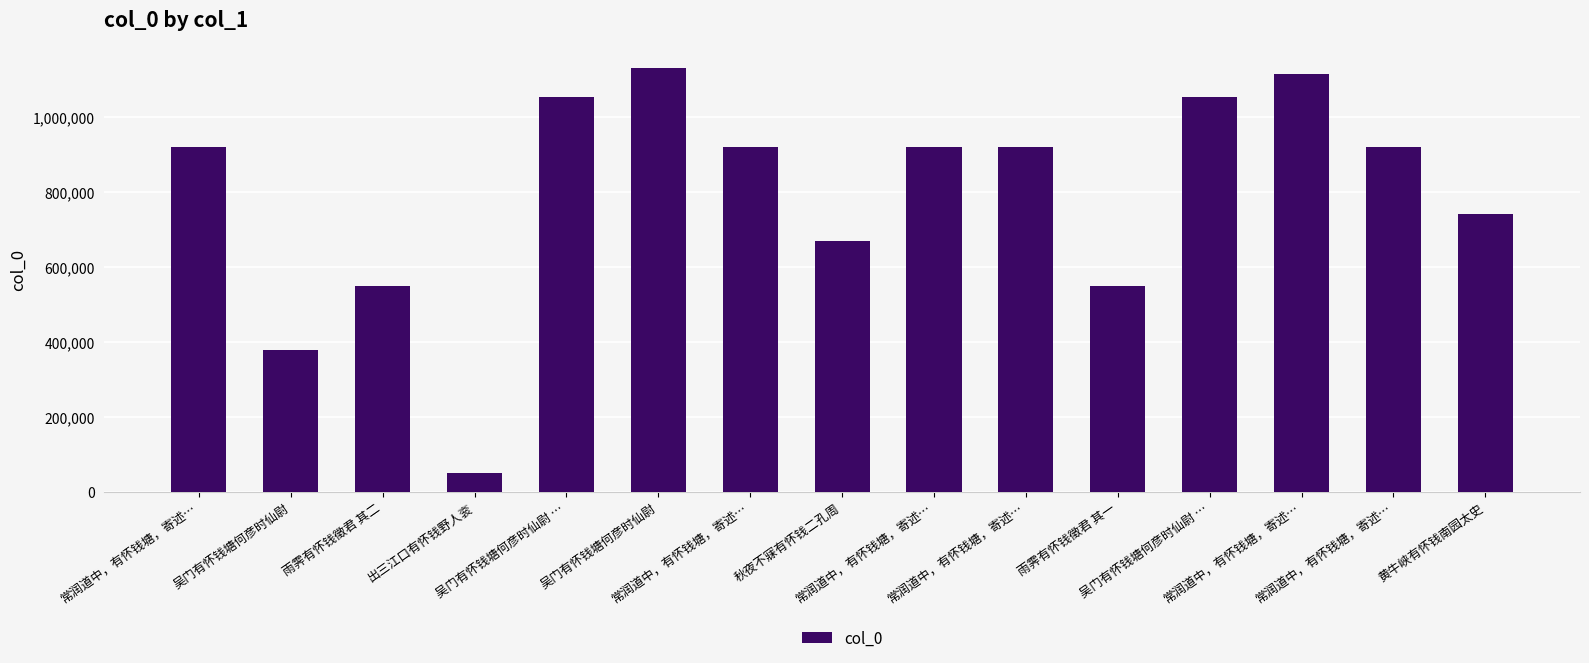

How many values are below 920669?

7